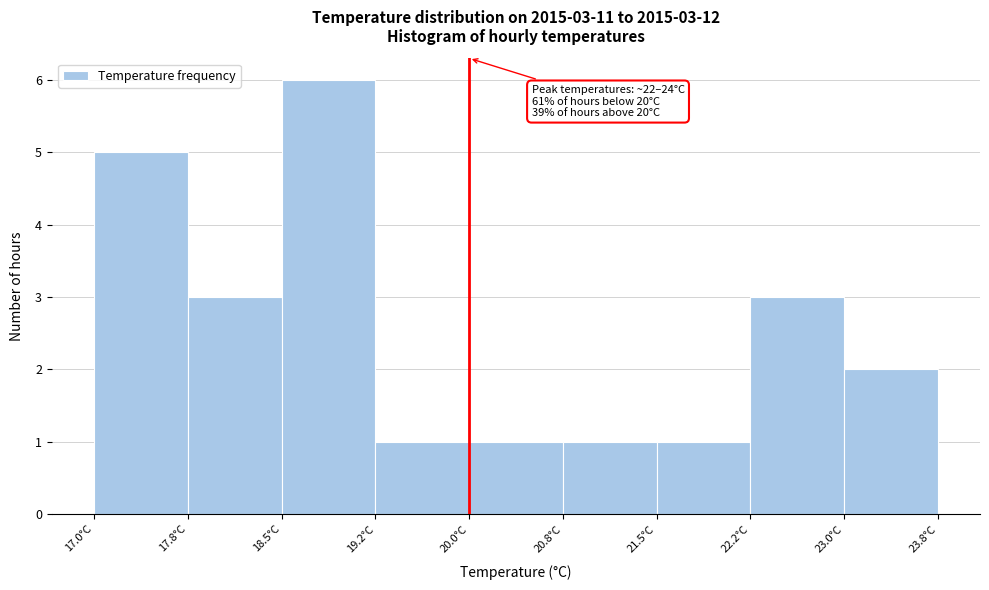

Over which range of the x-axis is the bar tallest?

18.50 to 19.25